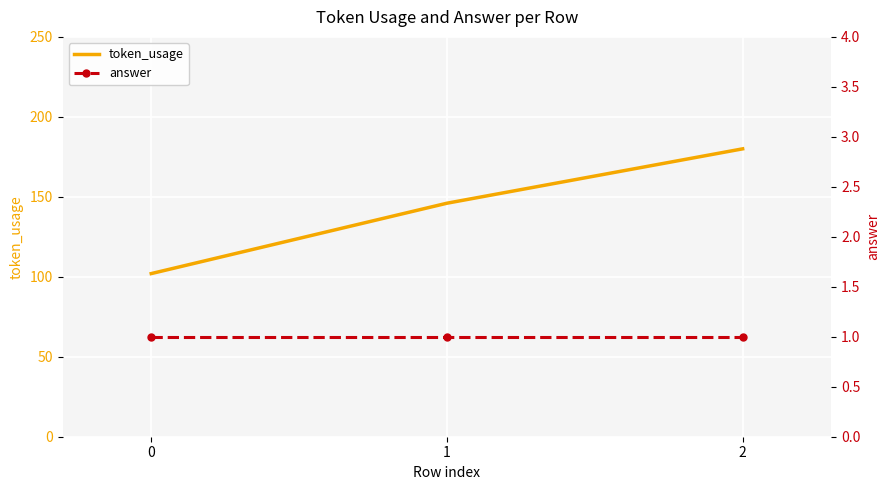

Reading right to left, transcribe all the data shown in this chart.

token_usage: 2=180	1=146	0=102
answer: 2=1	1=1	0=1